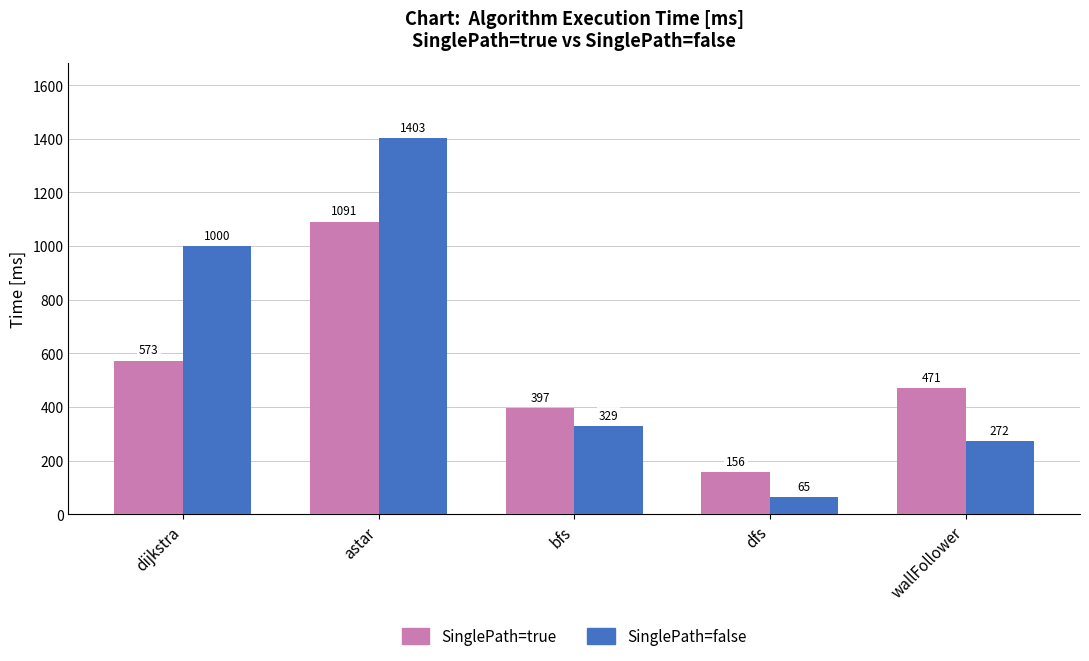

List the labels in order of SinglePath=false value, largest first.

astar, dijkstra, bfs, wallFollower, dfs